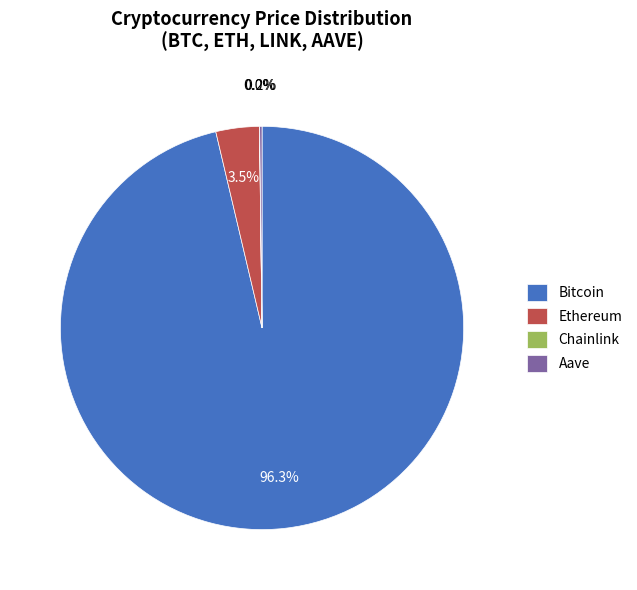

Which slice is the largest?

Bitcoin